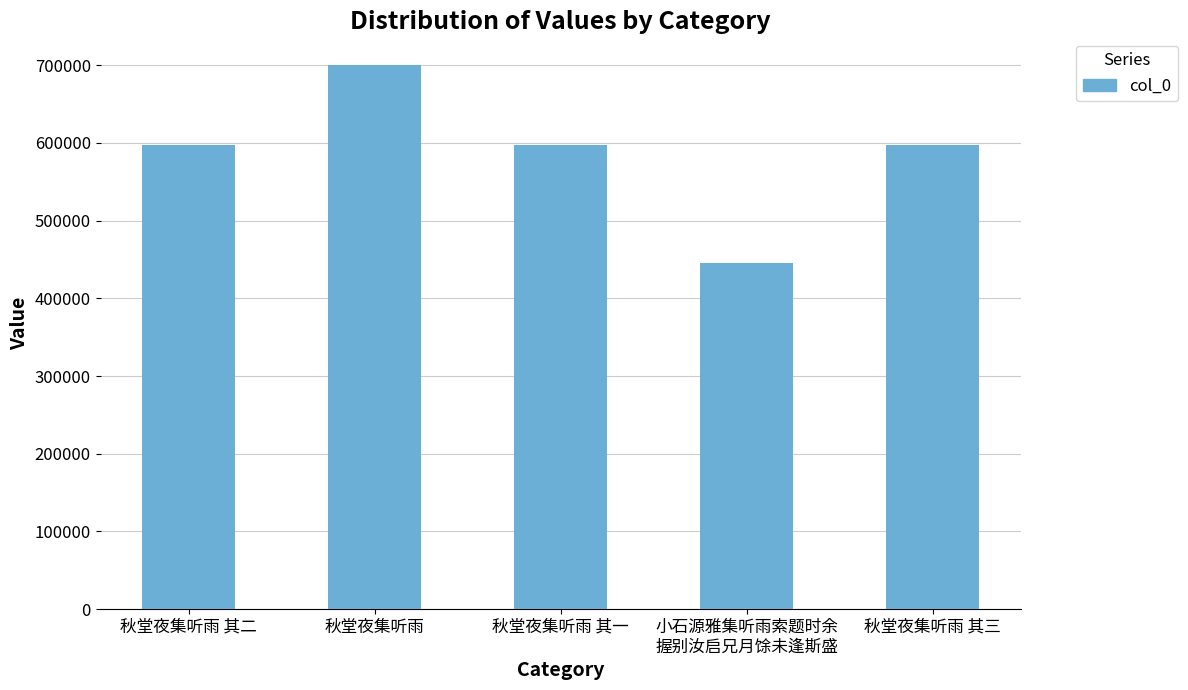

Which category has the lowest value across all series?

小石源雅集听雨索题时余
握别汝启兄月馀未逢斯盛